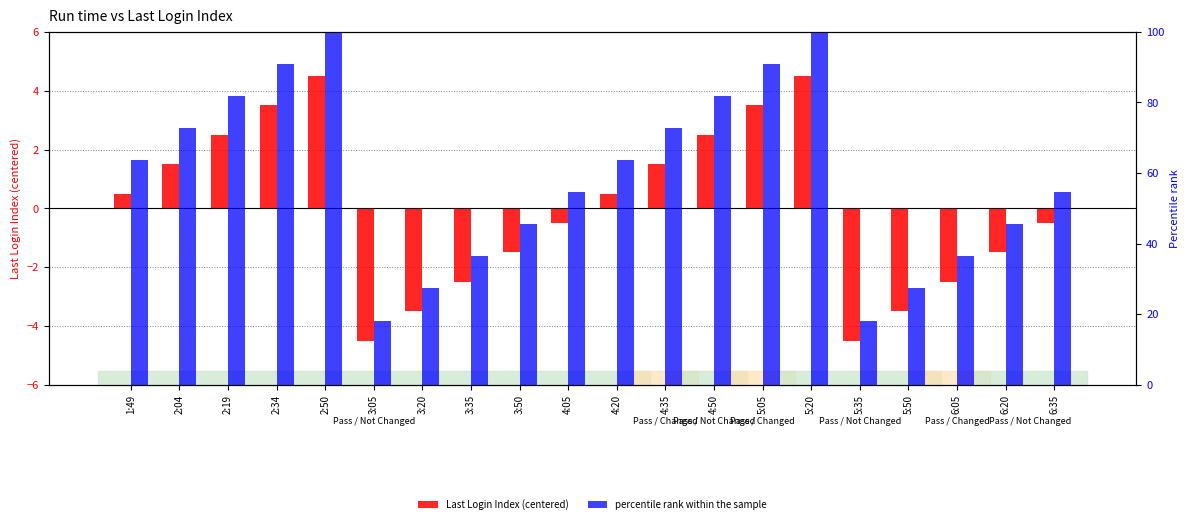

What is the label of the 4th bar from the left?

2:34